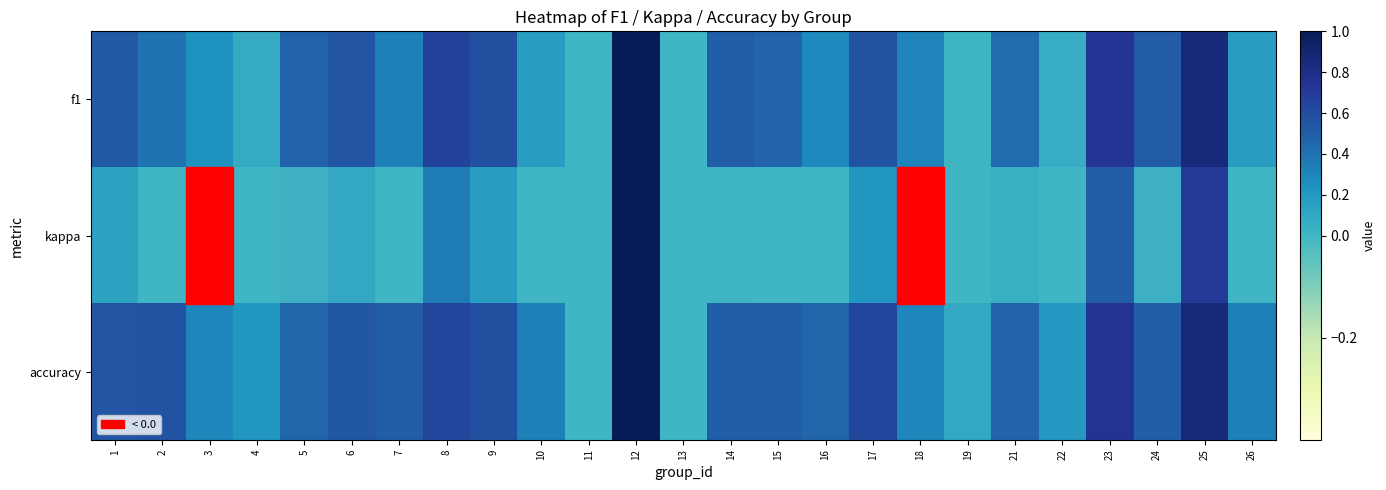

Which has a higher value, 21 or 18?

21